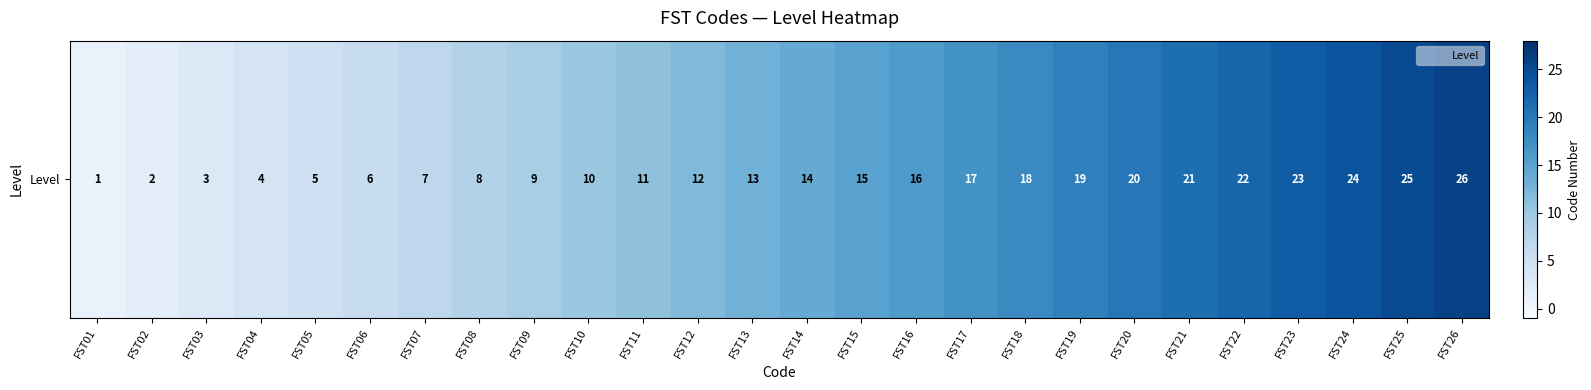

Which label corresponds to the smallest value in the chart?

FST01